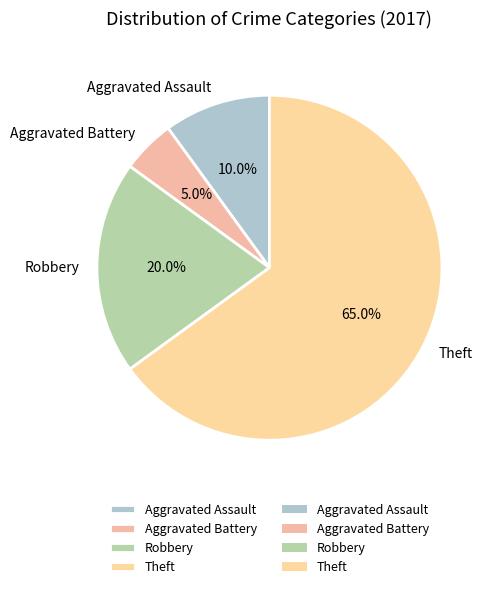

What percentage is the Aggravated Assault slice, to the nearest percent?

10%